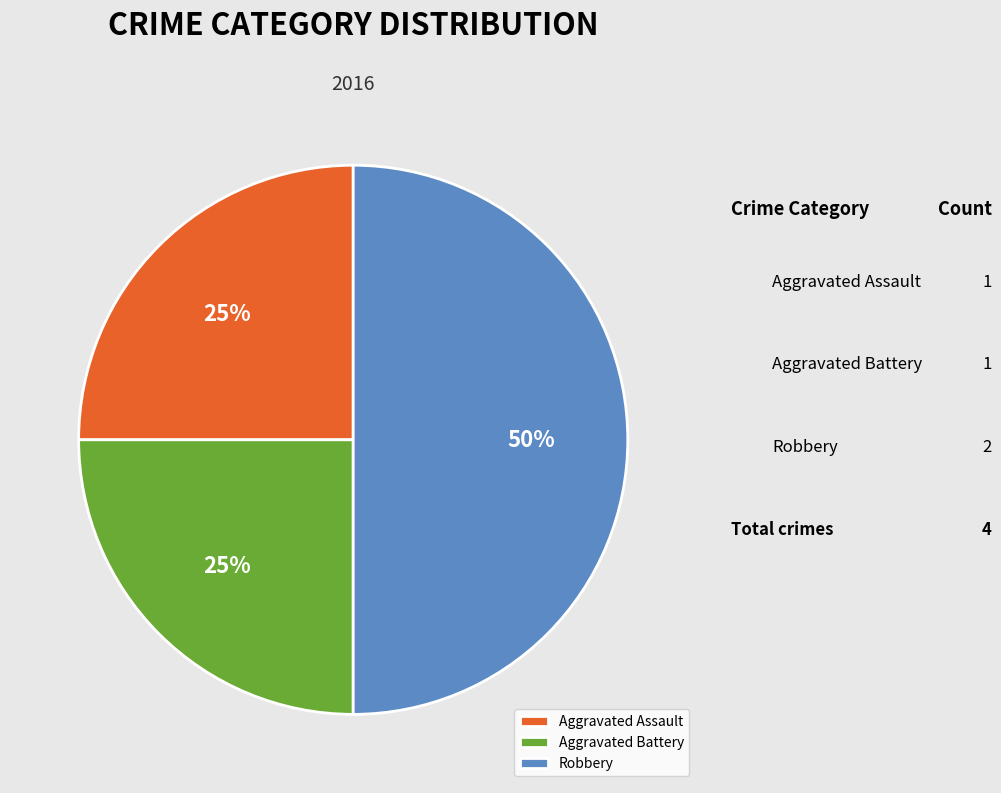

Approximately how many times larger is the value at Aggravated Battery compared to Aggravated Assault?

1.0